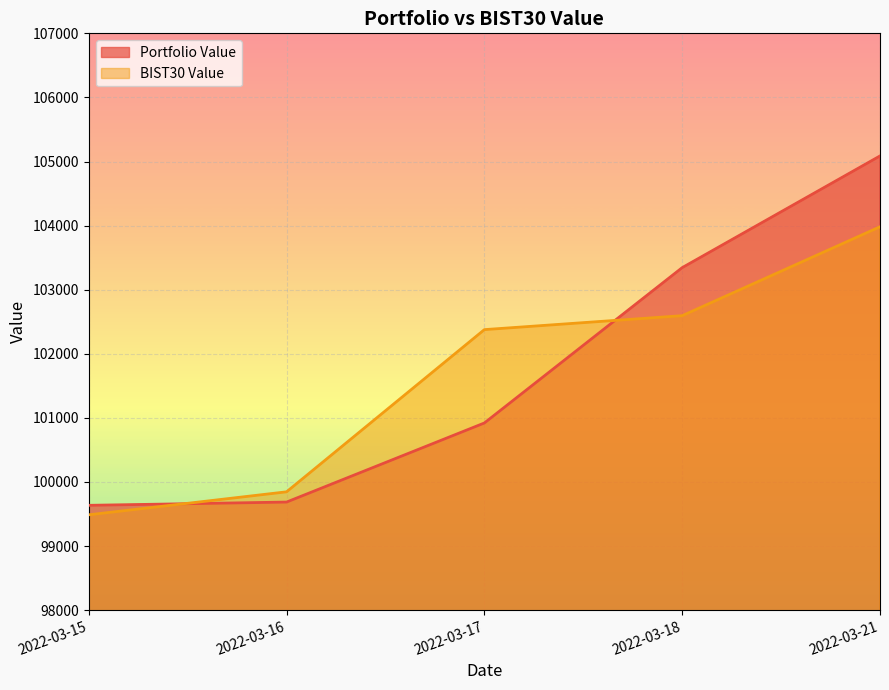

List the labels in order of BIST30 Value value, smallest first.

2022-03-15, 2022-03-16, 2022-03-17, 2022-03-18, 2022-03-21